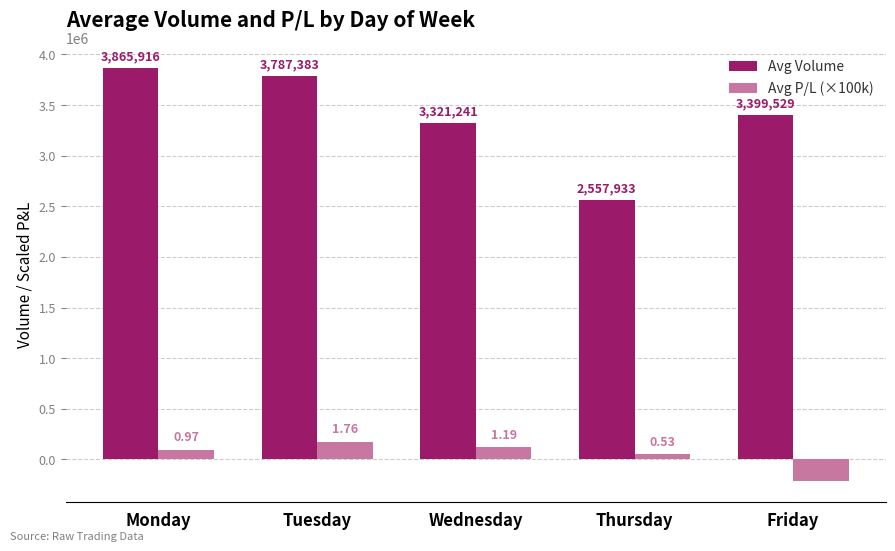

Are the bars grouped side by side (vs. stacked)?

Yes